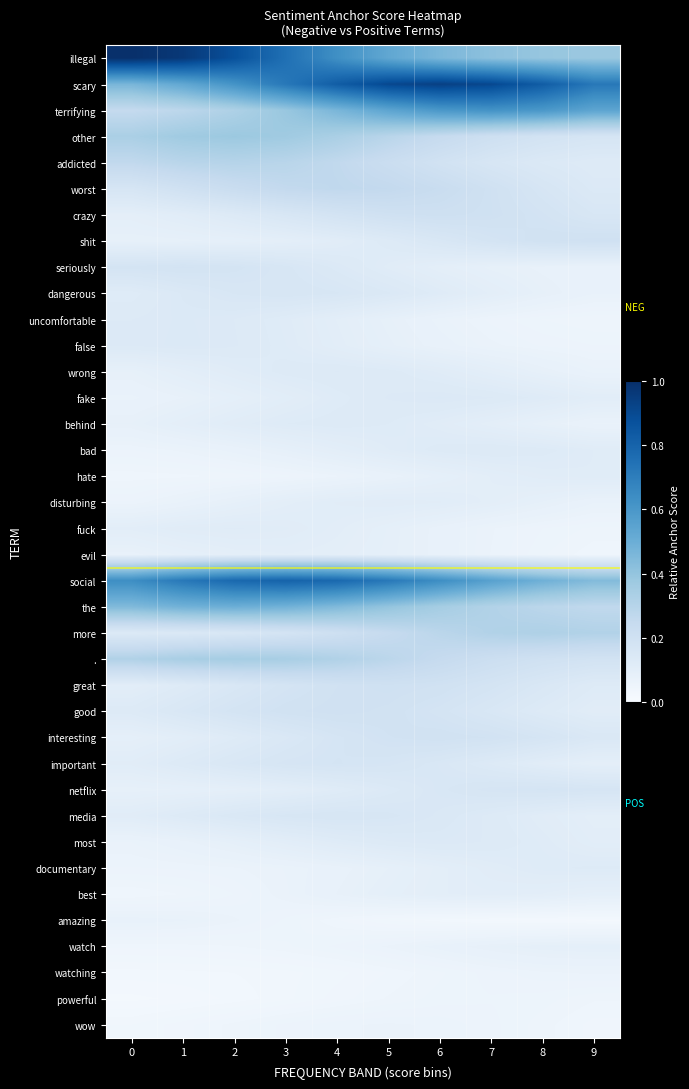

Reading left to right, extract all data points from this chart.

illegal: 0=1.0	1=1.0	2=0.9	3=0.8	4=0.6	5=0.5	6=0.5	7=0.4	8=0.4	9=0.4
scary: 0=0.5	1=0.5	2=0.6	3=0.7	4=0.8	5=0.9	6=0.9	7=0.9	8=0.8	9=0.7
terrifying: 0=0.3	1=0.3	2=0.3	3=0.4	4=0.5	5=0.5	6=0.6	7=0.6	8=0.6	9=0.5
other: 0=0.3	1=0.4	2=0.4	3=0.4	4=0.3	5=0.3	6=0.2	7=0.2	8=0.2	9=0.2
addicted: 0=0.3	1=0.3	2=0.3	3=0.3	4=0.3	5=0.2	6=0.2	7=0.2	8=0.1	9=0.1
worst: 0=0.2	1=0.2	2=0.2	3=0.3	4=0.3	5=0.3	6=0.2	7=0.2	8=0.2	9=0.1
crazy: 0=0.1	1=0.1	2=0.1	3=0.2	4=0.2	5=0.2	6=0.2	7=0.2	8=0.2	9=0.2
shit: 0=0.1	1=0.1	2=0.1	3=0.1	4=0.1	5=0.1	6=0.2	7=0.2	8=0.2	9=0.2
seriously: 0=0.2	1=0.2	2=0.2	3=0.2	4=0.1	5=0.1	6=0.1	7=0.1	8=0.1	9=0.1
dangerous: 0=0.1	1=0.1	2=0.2	3=0.2	4=0.2	5=0.1	6=0.1	7=0.1	8=0.1	9=0.1
uncomfortable: 0=0.1	1=0.1	2=0.1	3=0.1	4=0.1	5=0.1	6=0.1	7=0.1	8=0.1	9=0.0
false: 0=0.1	1=0.1	2=0.1	3=0.1	4=0.1	5=0.1	6=0.1	7=0.1	8=0.1	9=0.1
wrong: 0=0.1	1=0.1	2=0.1	3=0.1	4=0.1	5=0.1	6=0.1	7=0.1	8=0.1	9=0.1
fake: 0=0.1	1=0.1	2=0.1	3=0.1	4=0.1	5=0.1	6=0.1	7=0.1	8=0.1	9=0.1
behind: 0=0.1	1=0.1	2=0.1	3=0.1	4=0.1	5=0.1	6=0.1	7=0.1	8=0.1	9=0.1
bad: 0=0.1	1=0.1	2=0.1	3=0.1	4=0.1	5=0.1	6=0.1	7=0.1	8=0.1	9=0.1
hate: 0=0.0	1=0.0	2=0.0	3=0.1	4=0.1	5=0.1	6=0.1	7=0.1	8=0.1	9=0.1
disturbing: 0=0.1	1=0.1	2=0.1	3=0.1	4=0.1	5=0.1	6=0.1	7=0.1	8=0.1	9=0.1
fuck: 0=0.1	1=0.1	2=0.1	3=0.1	4=0.1	5=0.1	6=0.1	7=0.1	8=0.1	9=0.0
evil: 0=0.1	1=0.1	2=0.1	3=0.1	4=0.1	5=0.1	6=0.1	7=0.1	8=0.1	9=0.0
social: 0=0.6	1=0.7	2=0.8	3=0.8	4=0.8	5=0.7	6=0.6	7=0.6	8=0.5	9=0.4
the: 0=0.4	1=0.5	2=0.5	3=0.5	4=0.4	5=0.4	6=0.4	7=0.3	8=0.3	9=0.3
more: 0=0.1	1=0.1	2=0.2	3=0.2	4=0.2	5=0.2	6=0.3	7=0.3	8=0.3	9=0.3
.: 0=0.3	1=0.3	2=0.4	3=0.3	4=0.3	5=0.3	6=0.2	7=0.2	8=0.2	9=0.2
great: 0=0.1	1=0.1	2=0.2	3=0.2	4=0.2	5=0.2	6=0.2	7=0.2	8=0.2	9=0.1
good: 0=0.1	1=0.2	2=0.2	3=0.2	4=0.2	5=0.2	6=0.2	7=0.2	8=0.1	9=0.1
interesting: 0=0.1	1=0.1	2=0.1	3=0.1	4=0.2	5=0.2	6=0.2	7=0.2	8=0.2	9=0.1
important: 0=0.1	1=0.1	2=0.2	3=0.2	4=0.2	5=0.2	6=0.2	7=0.1	8=0.1	9=0.1
netflix: 0=0.1	1=0.1	2=0.1	3=0.1	4=0.1	5=0.1	6=0.2	7=0.2	8=0.2	9=0.2
media: 0=0.1	1=0.1	2=0.1	3=0.2	4=0.2	5=0.2	6=0.1	7=0.1	8=0.1	9=0.1
most: 0=0.1	1=0.1	2=0.1	3=0.1	4=0.1	5=0.1	6=0.1	7=0.1	8=0.1	9=0.1
documentary: 0=0.1	1=0.1	2=0.1	3=0.1	4=0.1	5=0.1	6=0.1	7=0.1	8=0.1	9=0.1
best: 0=0.0	1=0.0	2=0.1	3=0.1	4=0.1	5=0.1	6=0.1	7=0.1	8=0.1	9=0.1
amazing: 0=0.1	1=0.1	2=0.1	3=0.1	4=0.0	5=0.0	6=0.0	7=0.0	8=0.0	9=0.0
watch: 0=0.0	1=0.0	2=0.0	3=0.1	4=0.1	5=0.1	6=0.1	7=0.1	8=0.1	9=0.1
watching: 0=0.0	1=0.0	2=0.0	3=0.0	4=0.0	5=0.0	6=0.0	7=0.1	8=0.1	9=0.1
powerful: 0=0.0	1=0.0	2=0.0	3=0.0	4=0.0	5=0.0	6=0.1	7=0.1	8=0.1	9=0.0
wow: 0=0.0	1=0.0	2=0.0	3=0.1	4=0.1	5=0.1	6=0.1	7=0.1	8=0.0	9=0.0